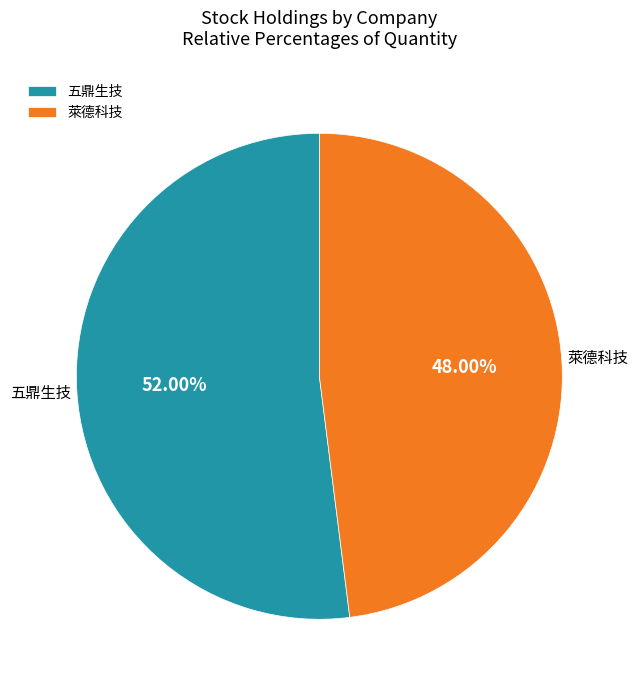

Is it true that 萊德科技 is 48% of the pie?

True